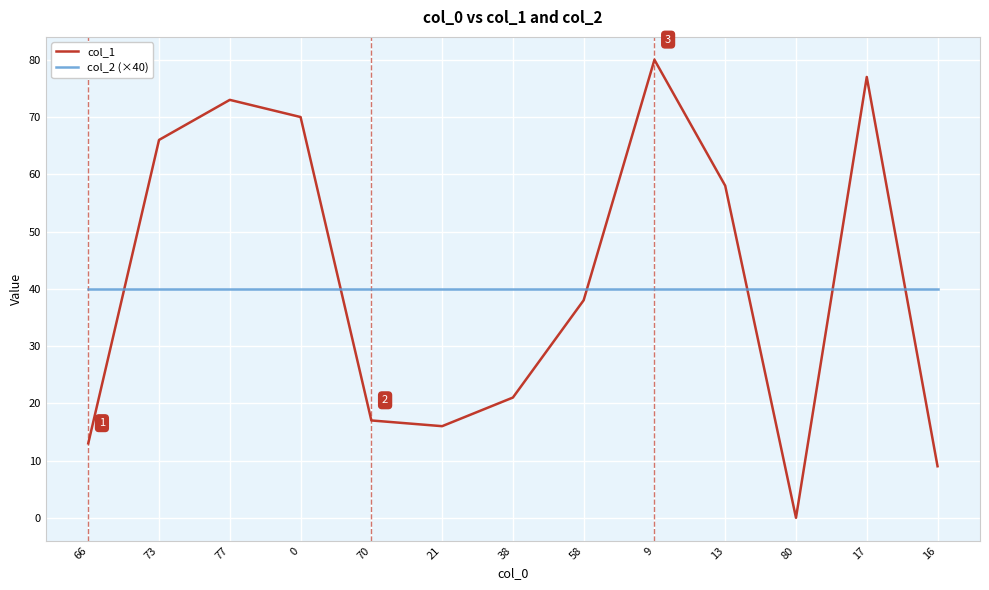

What is the maximum value for col_1?

80